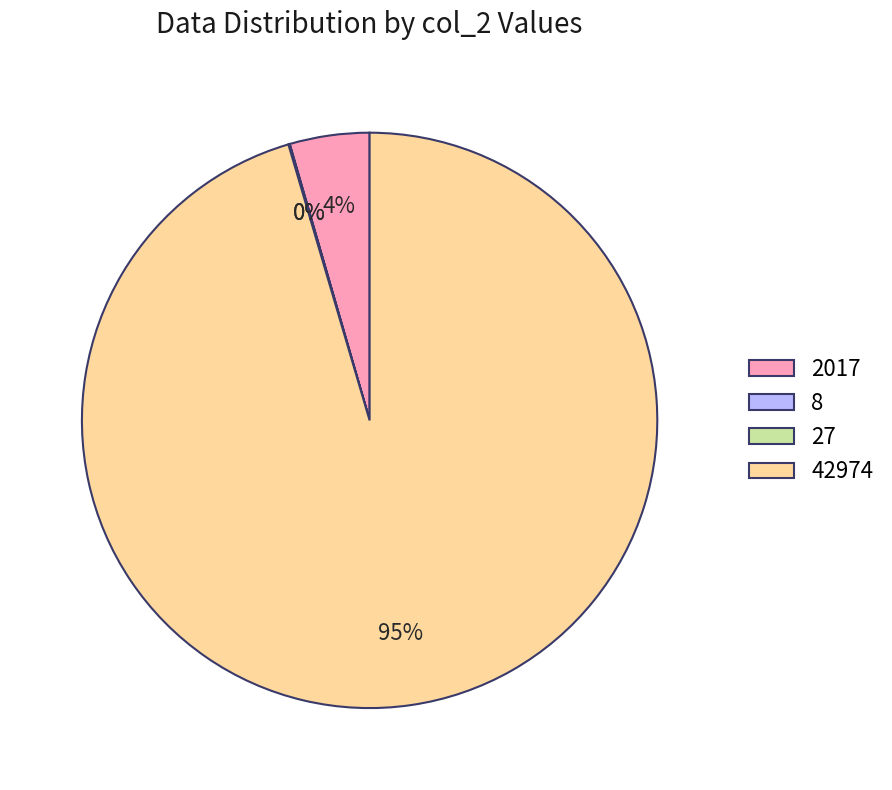

What is the largest slice in the pie chart?

42974